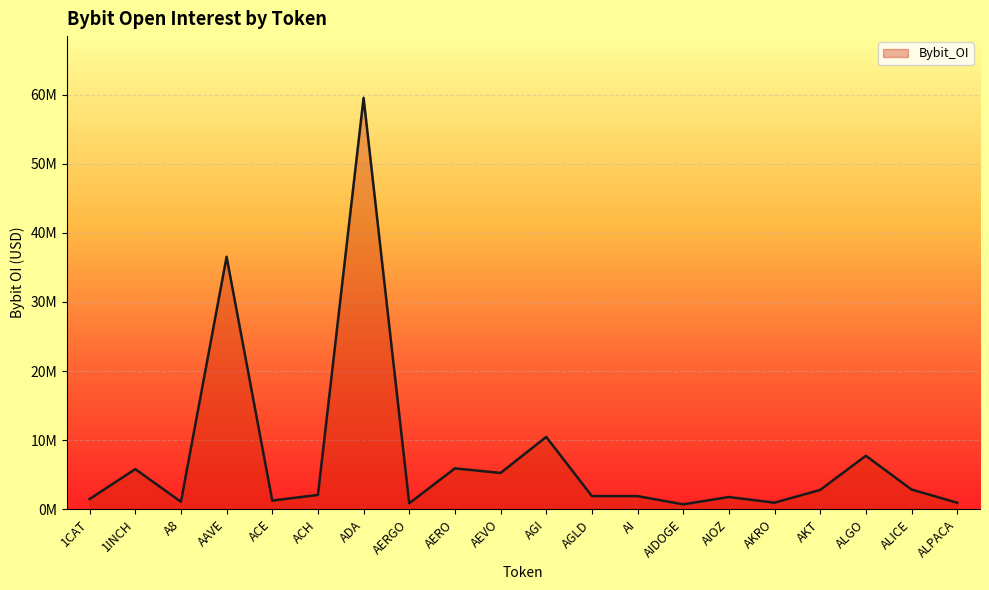

At which label does the data first exceed 2085043?

1INCH